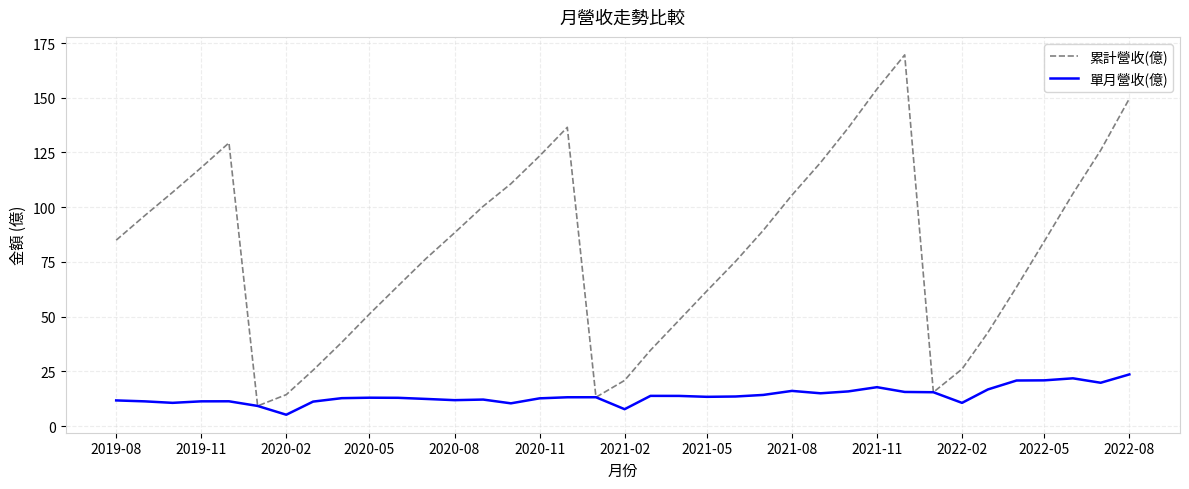

Count the number of data series in this chart.

2